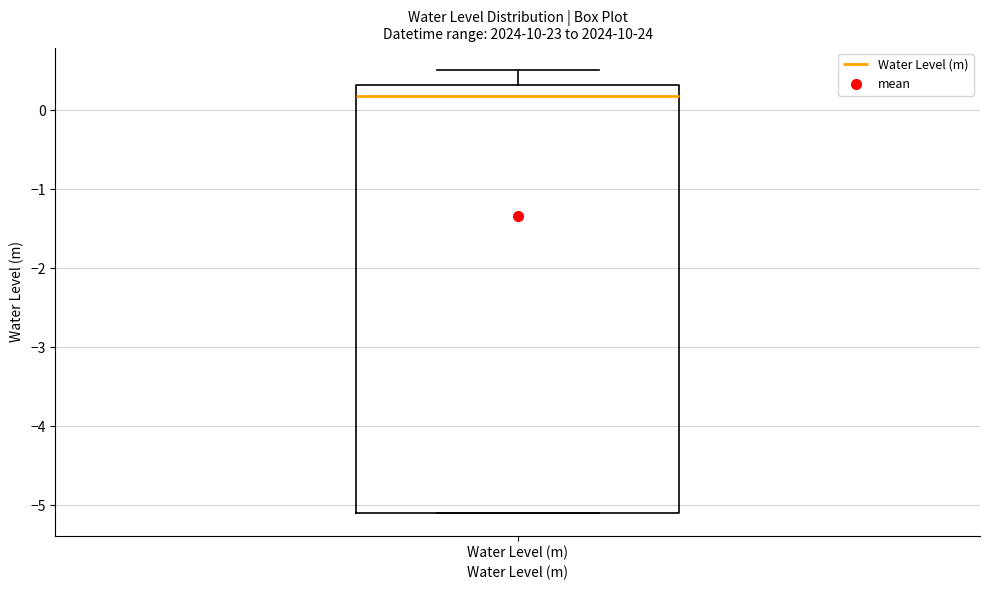

Read this box plot against the y-axis: the position of the median line, the range covered by the box, and the ends of both whiskers. The values are not printed on the chart, so give them approximately, as read against the axis.

median 0.2, box -5.1 to 0.3, whiskers -5.1 to 0.5